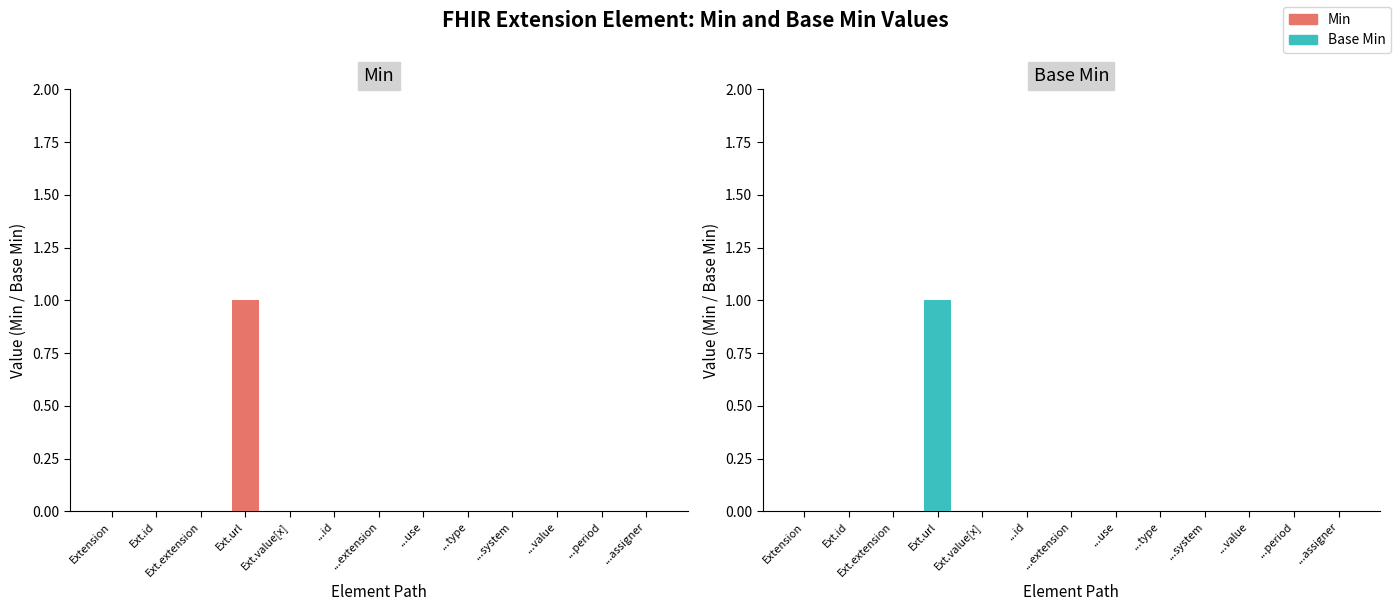

Reading left to right, extract all data points from this chart.

Min: Extension=0	Ext.id=0	Ext.extension=0	Ext.url=1	Ext.value[x]=0	...id=0	...extension=0	...use=0	...type=0	...system=0	...value=0	...period=0	...assigner=0
Base Min: Extension=0	Ext.id=0	Ext.extension=0	Ext.url=1	Ext.value[x]=0	...id=0	...extension=0	...use=0	...type=0	...system=0	...value=0	...period=0	...assigner=0